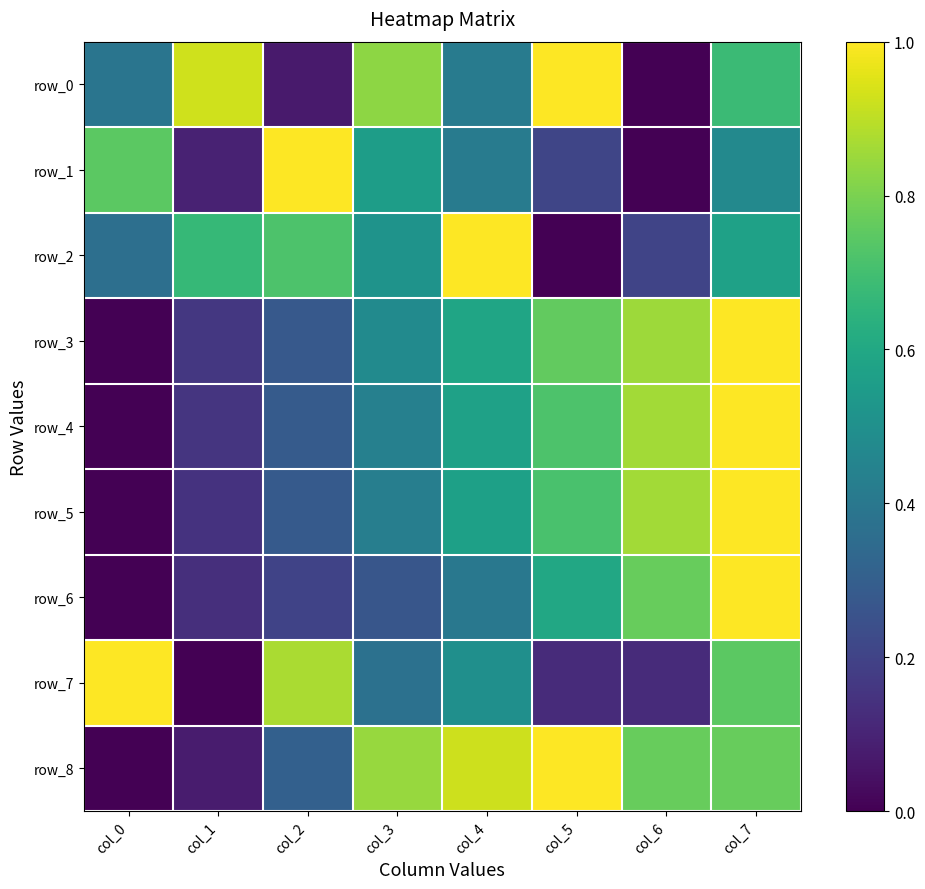

Reading left to right, list all the values displayed in this chart.

row_0: col_0=0.4	col_1=0.9	col_2=0.1	col_3=0.8	col_4=0.4	col_5=1.0	col_6=0.0	col_7=0.7
row_1: col_0=0.7	col_1=0.1	col_2=1.0	col_3=0.6	col_4=0.4	col_5=0.2	col_6=0.0	col_7=0.5
row_2: col_0=0.4	col_1=0.7	col_2=0.7	col_3=0.5	col_4=1.0	col_5=0.0	col_6=0.2	col_7=0.6
row_3: col_0=0.0	col_1=0.2	col_2=0.3	col_3=0.5	col_4=0.6	col_5=0.8	col_6=0.9	col_7=1.0
row_4: col_0=0.0	col_1=0.2	col_2=0.3	col_3=0.4	col_4=0.6	col_5=0.7	col_6=0.9	col_7=1.0
row_5: col_0=0.0	col_1=0.1	col_2=0.3	col_3=0.4	col_4=0.6	col_5=0.7	col_6=0.9	col_7=1.0
row_6: col_0=0.0	col_1=0.1	col_2=0.2	col_3=0.3	col_4=0.4	col_5=0.6	col_6=0.8	col_7=1.0
row_7: col_0=1.0	col_1=0.0	col_2=0.9	col_3=0.4	col_4=0.5	col_5=0.1	col_6=0.1	col_7=0.7
row_8: col_0=0.0	col_1=0.1	col_2=0.3	col_3=0.8	col_4=0.9	col_5=1.0	col_6=0.8	col_7=0.8